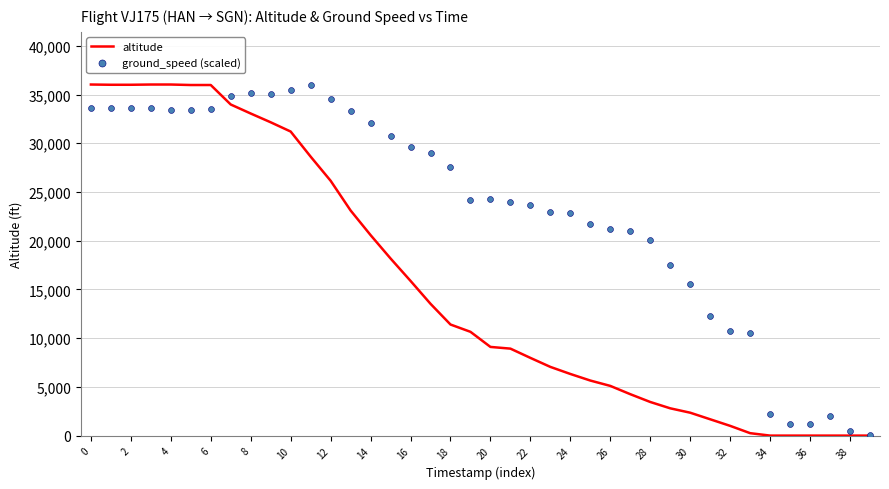

Which series has the largest total across all categories?

ground_speed (scaled)